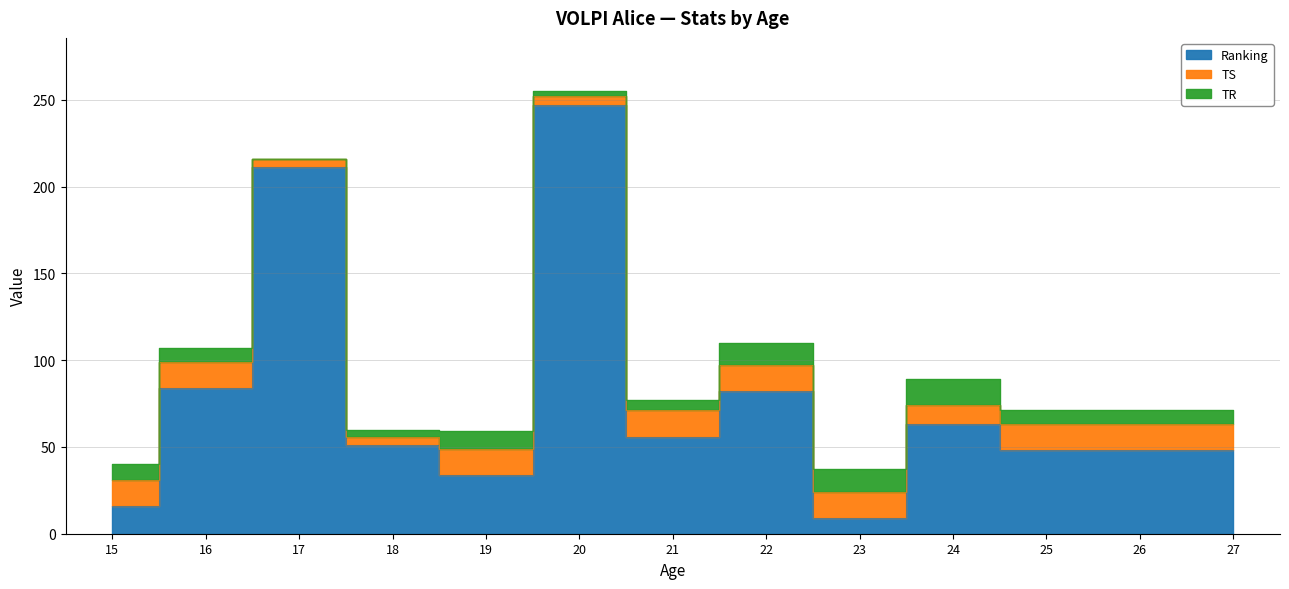

Where do TR and TS first cross each other?

23 and 24